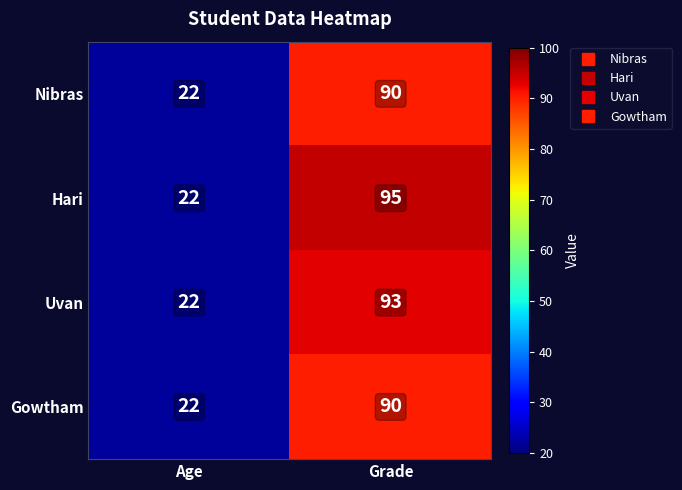

What value does the Gowtham series have at Age?

22